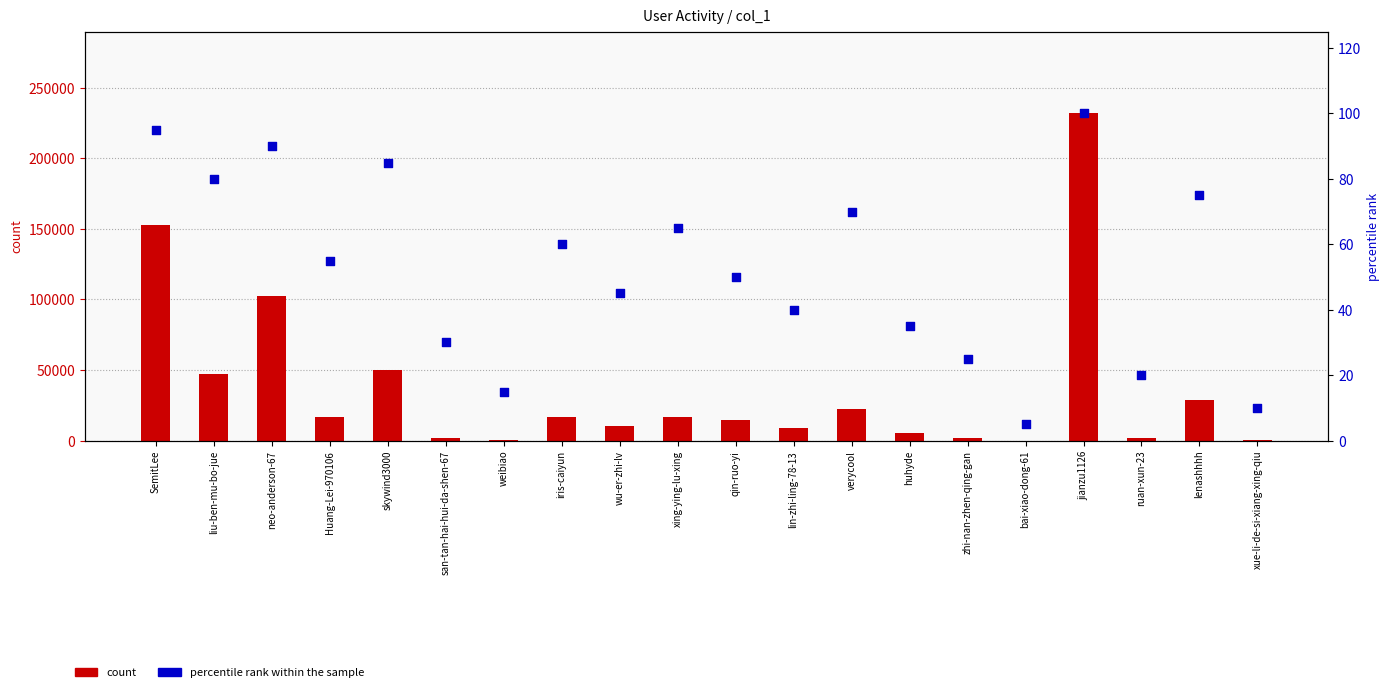

At which category is the sum across all series the highest?

jianzu1126